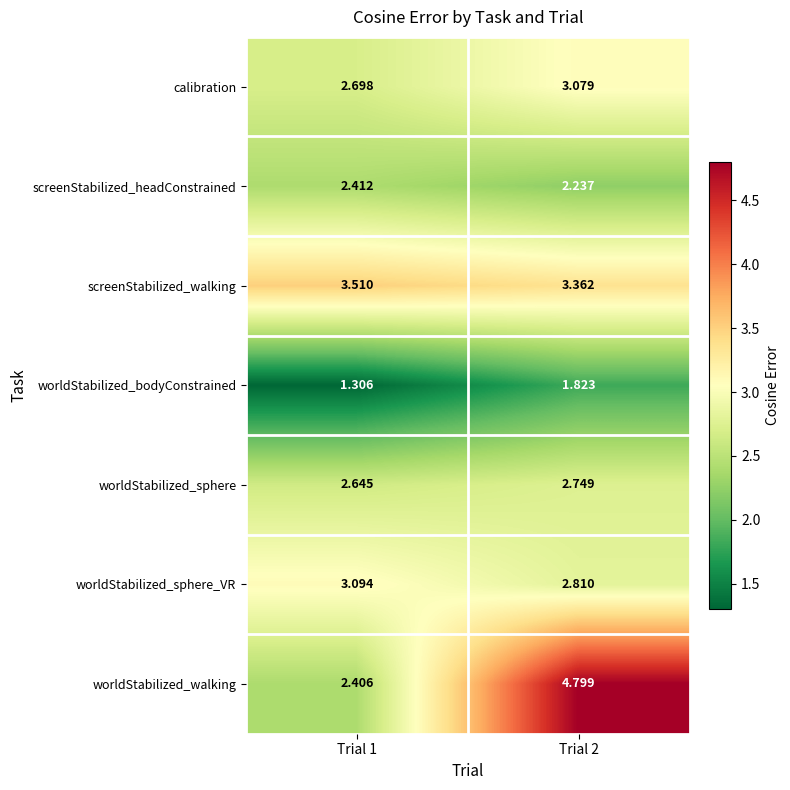

Which series changed the most between Trial 1 and Trial 2?

worldStabilized_walking